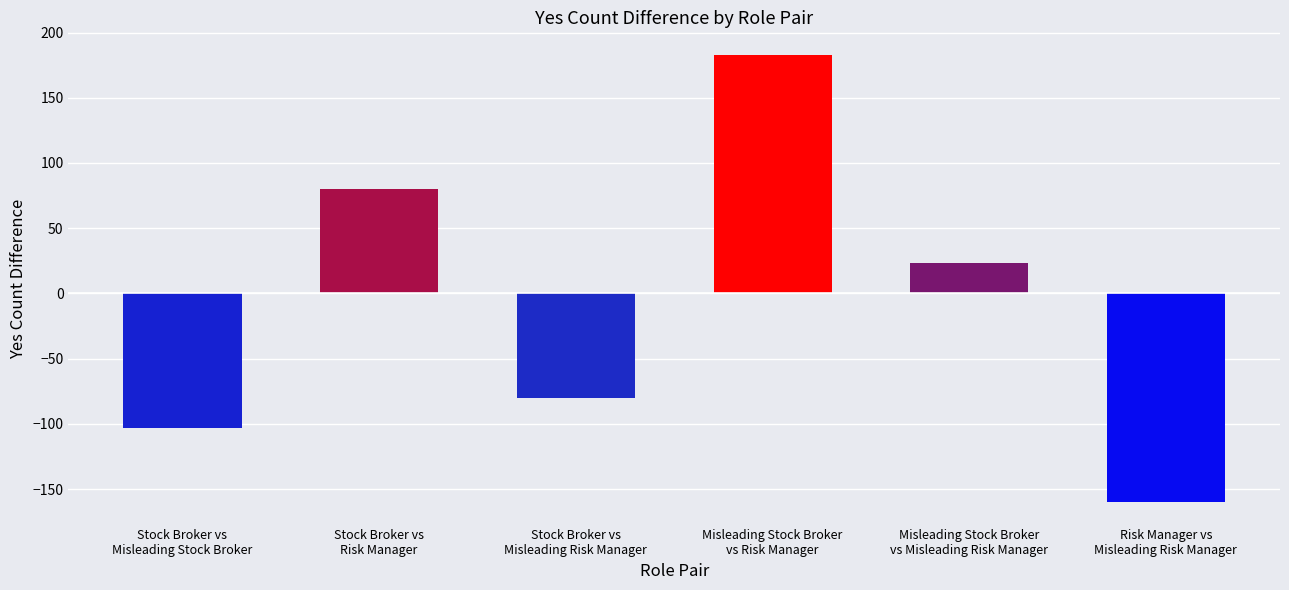

True or false: the data shows 128 at Stock Broker vs
Risk Manager.

False